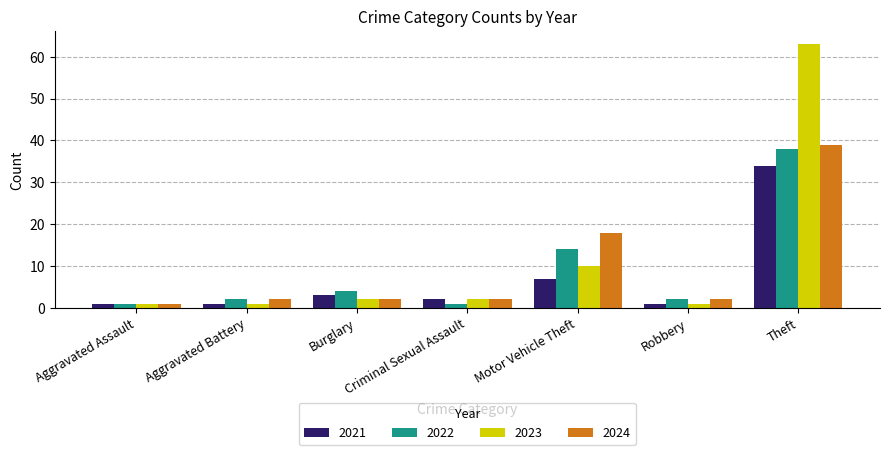

Reading right to left, transcribe all the data shown in this chart.

2021: 34	1	7	2	3	1	1
2022: 38	2	14	1	4	2	1
2023: 63	1	10	2	2	1	1
2024: 39	2	18	2	2	2	1